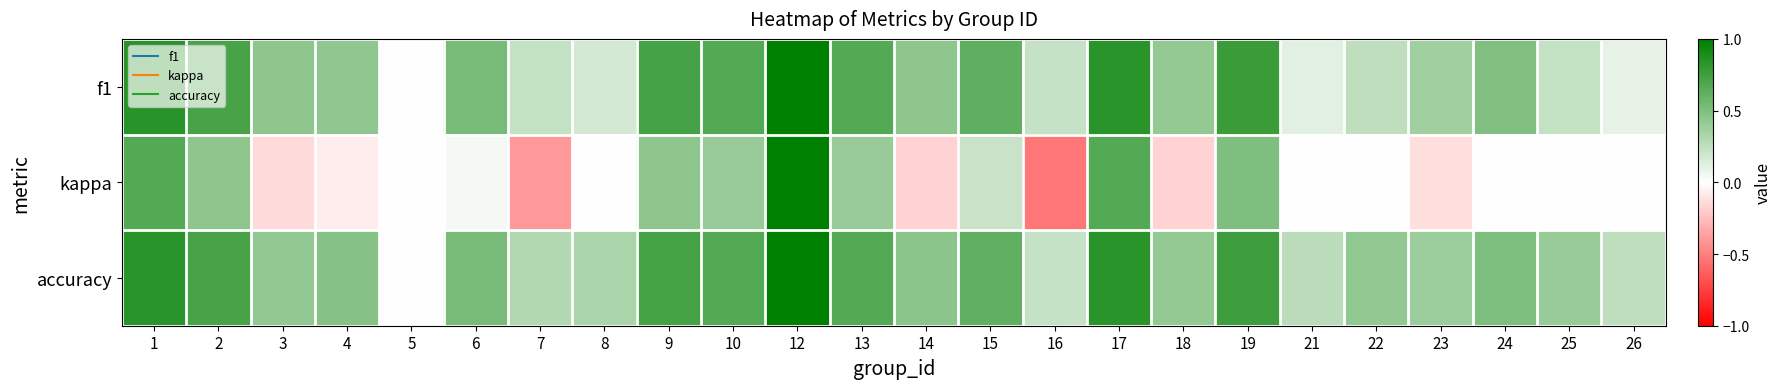

How many data points does each series have?

24